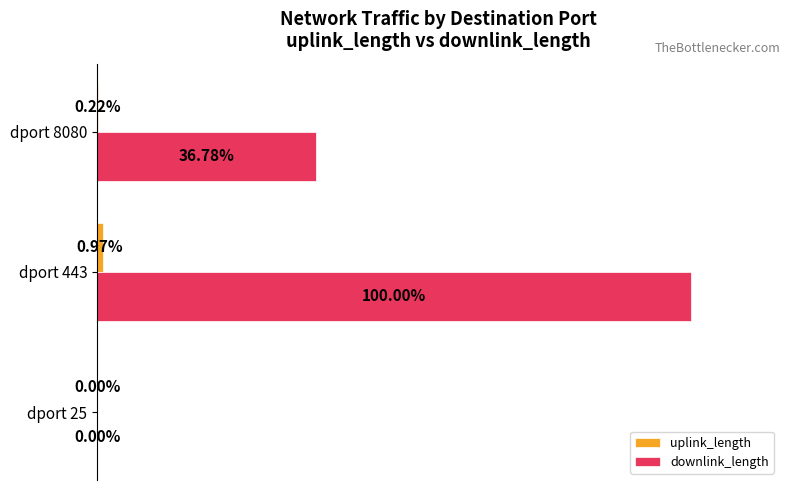

Which category has the highest value across all series?

dport 443